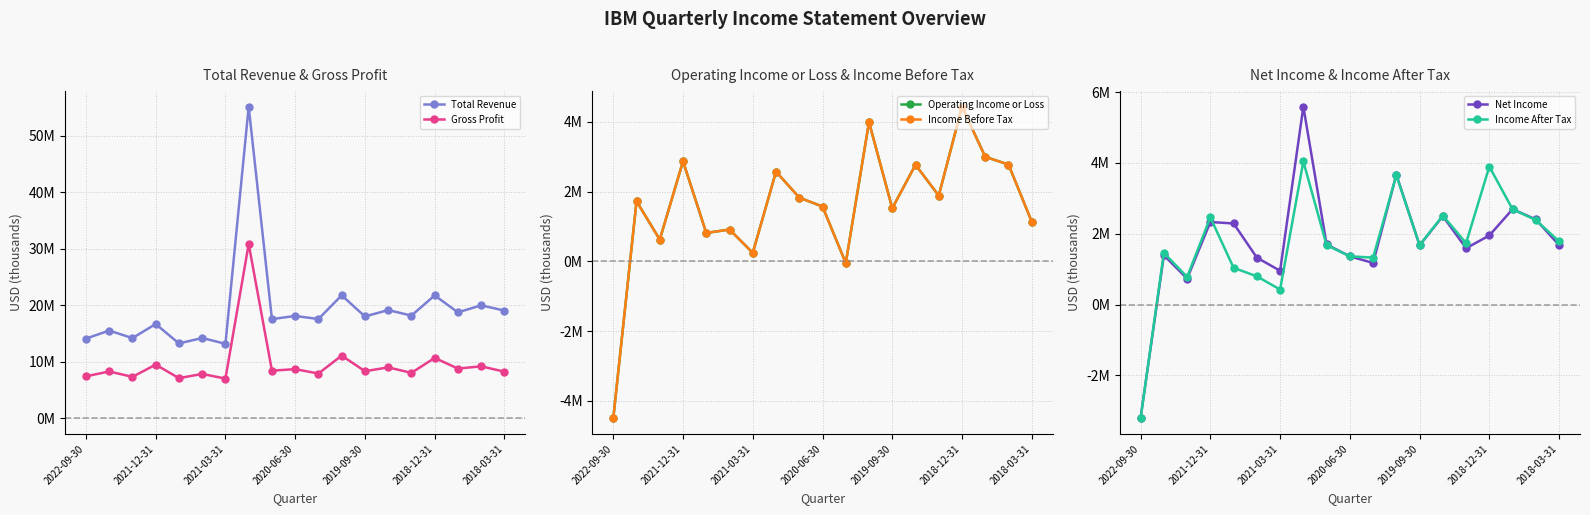

True or false: Total Revenue and Gross Profit intersect in this chart.

False